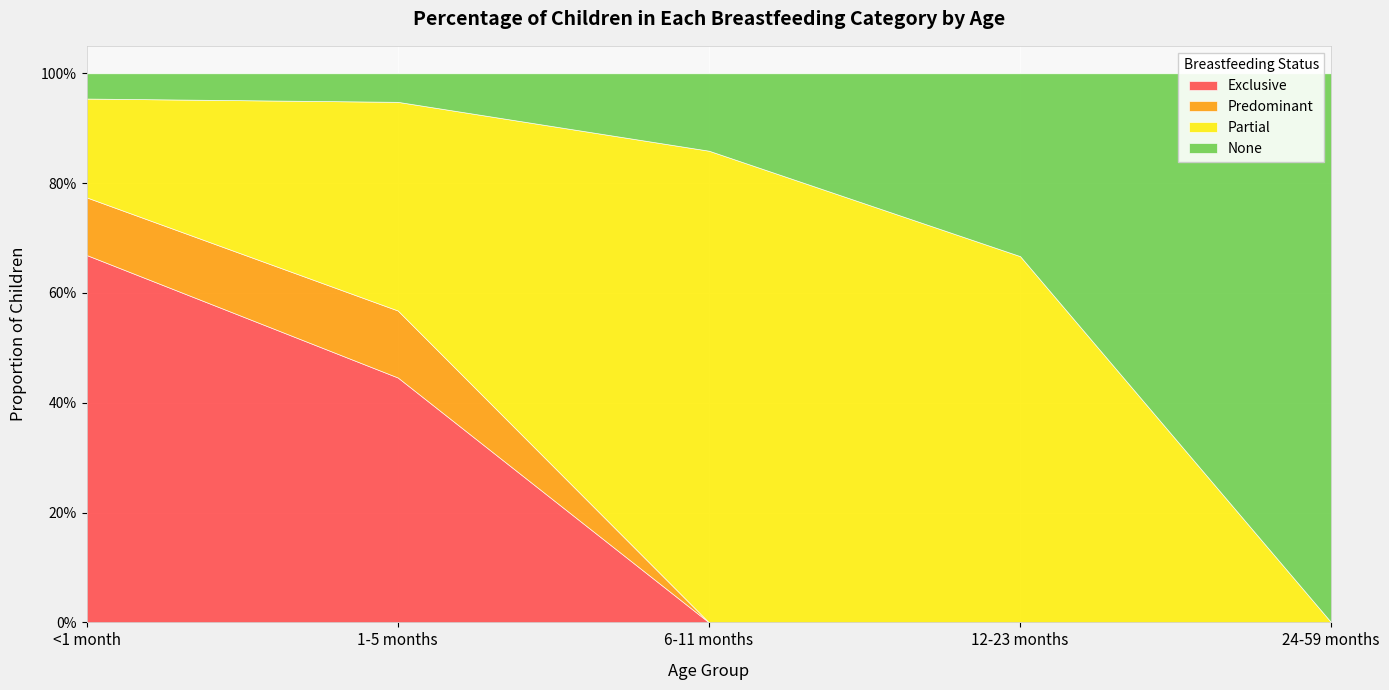

True or false: Predominant has more than 2 interior local peaks.

False